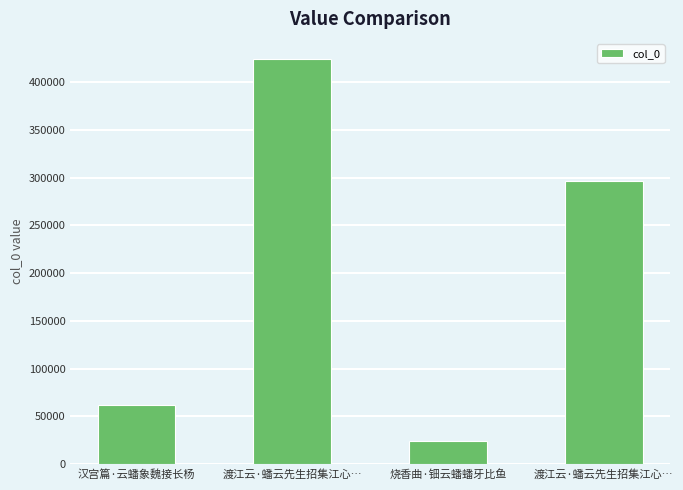

How many distinct data groups are displayed?

1